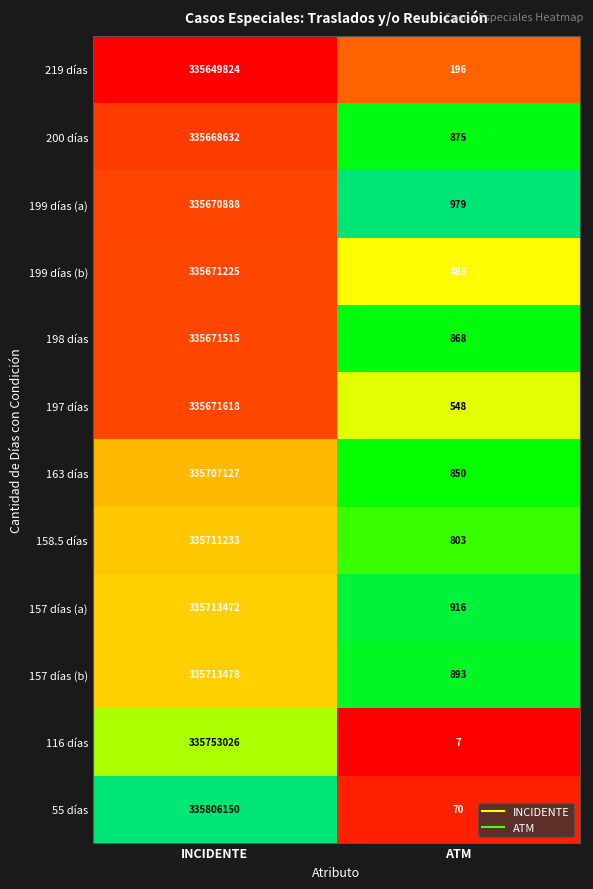

The 200 días series shows 335668632 at INCIDENTE. True or false?

True